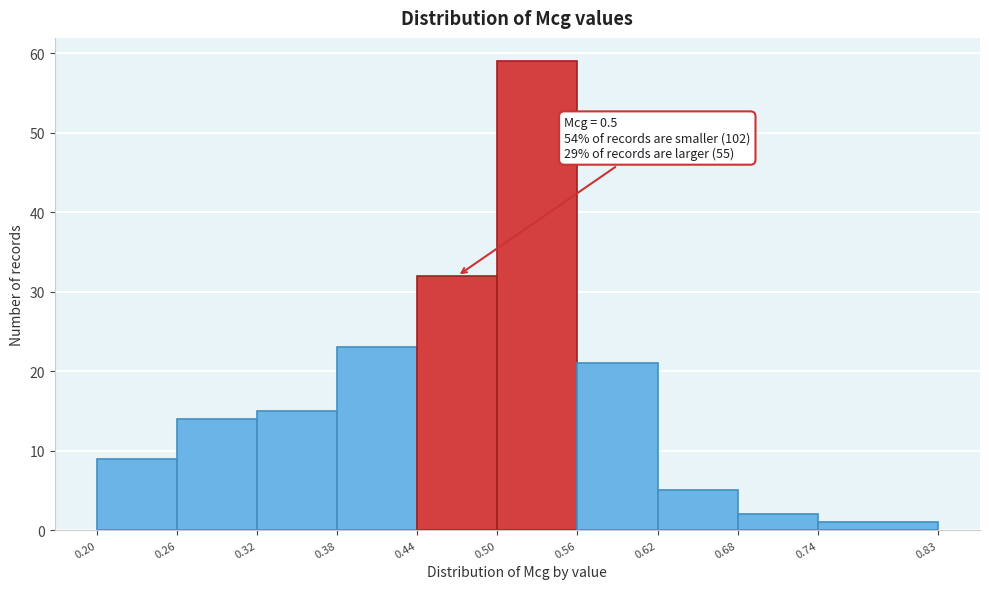

Which range on the x-axis has the tallest bar?

0.50 to 0.56